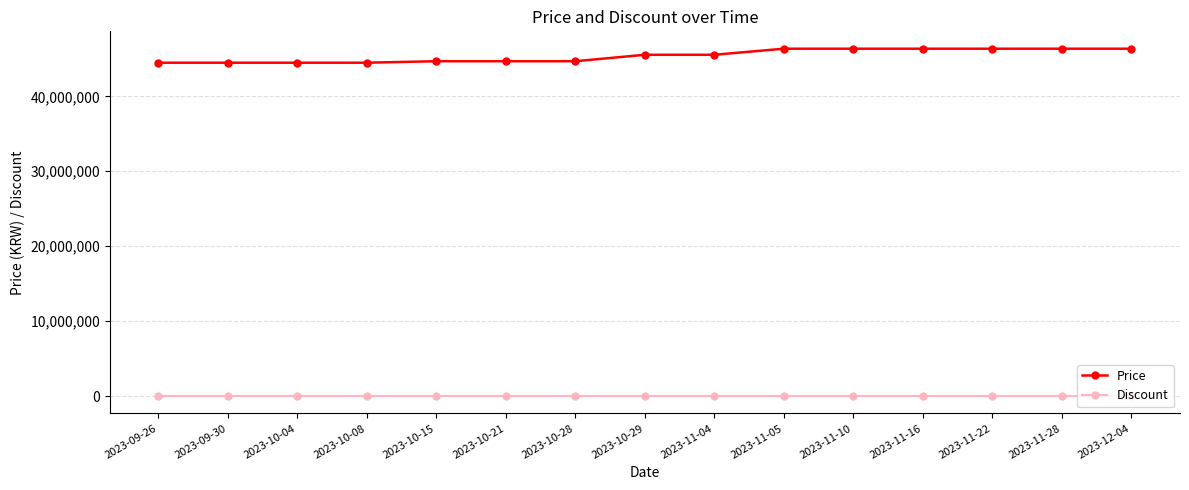

What is the maximum value shown in the chart?

46360000